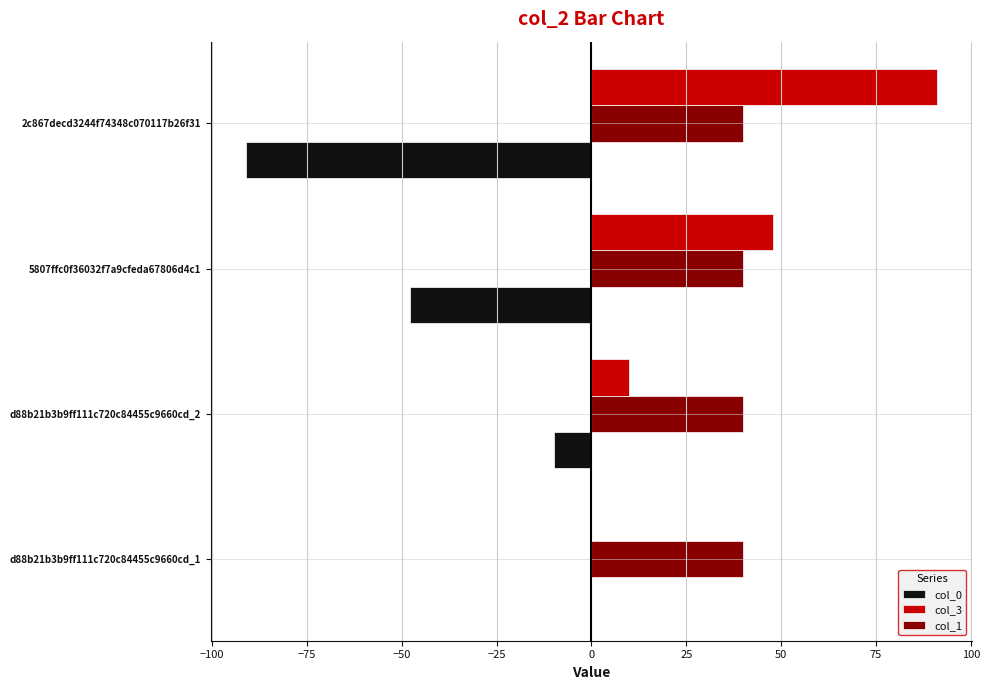

Which series has the largest total across all categories?

col_1